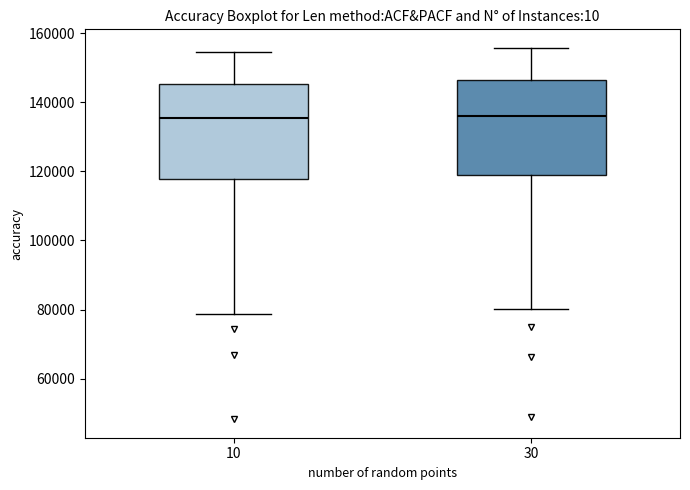

Where does the upper whisker of the box at x = 10 end on the y-axis? The values are not printed on the chart, so give them approximately, as read against the axis.

154000